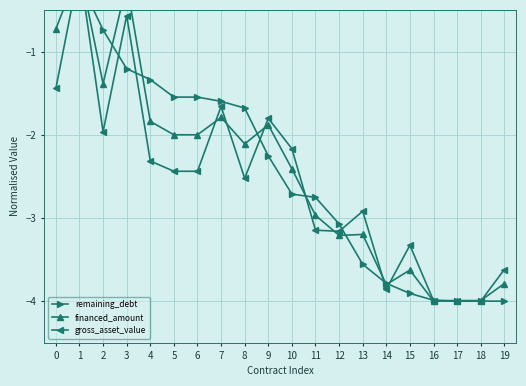

What is the difference between the maximum and minimum values in the remaining_debt series?

4.0